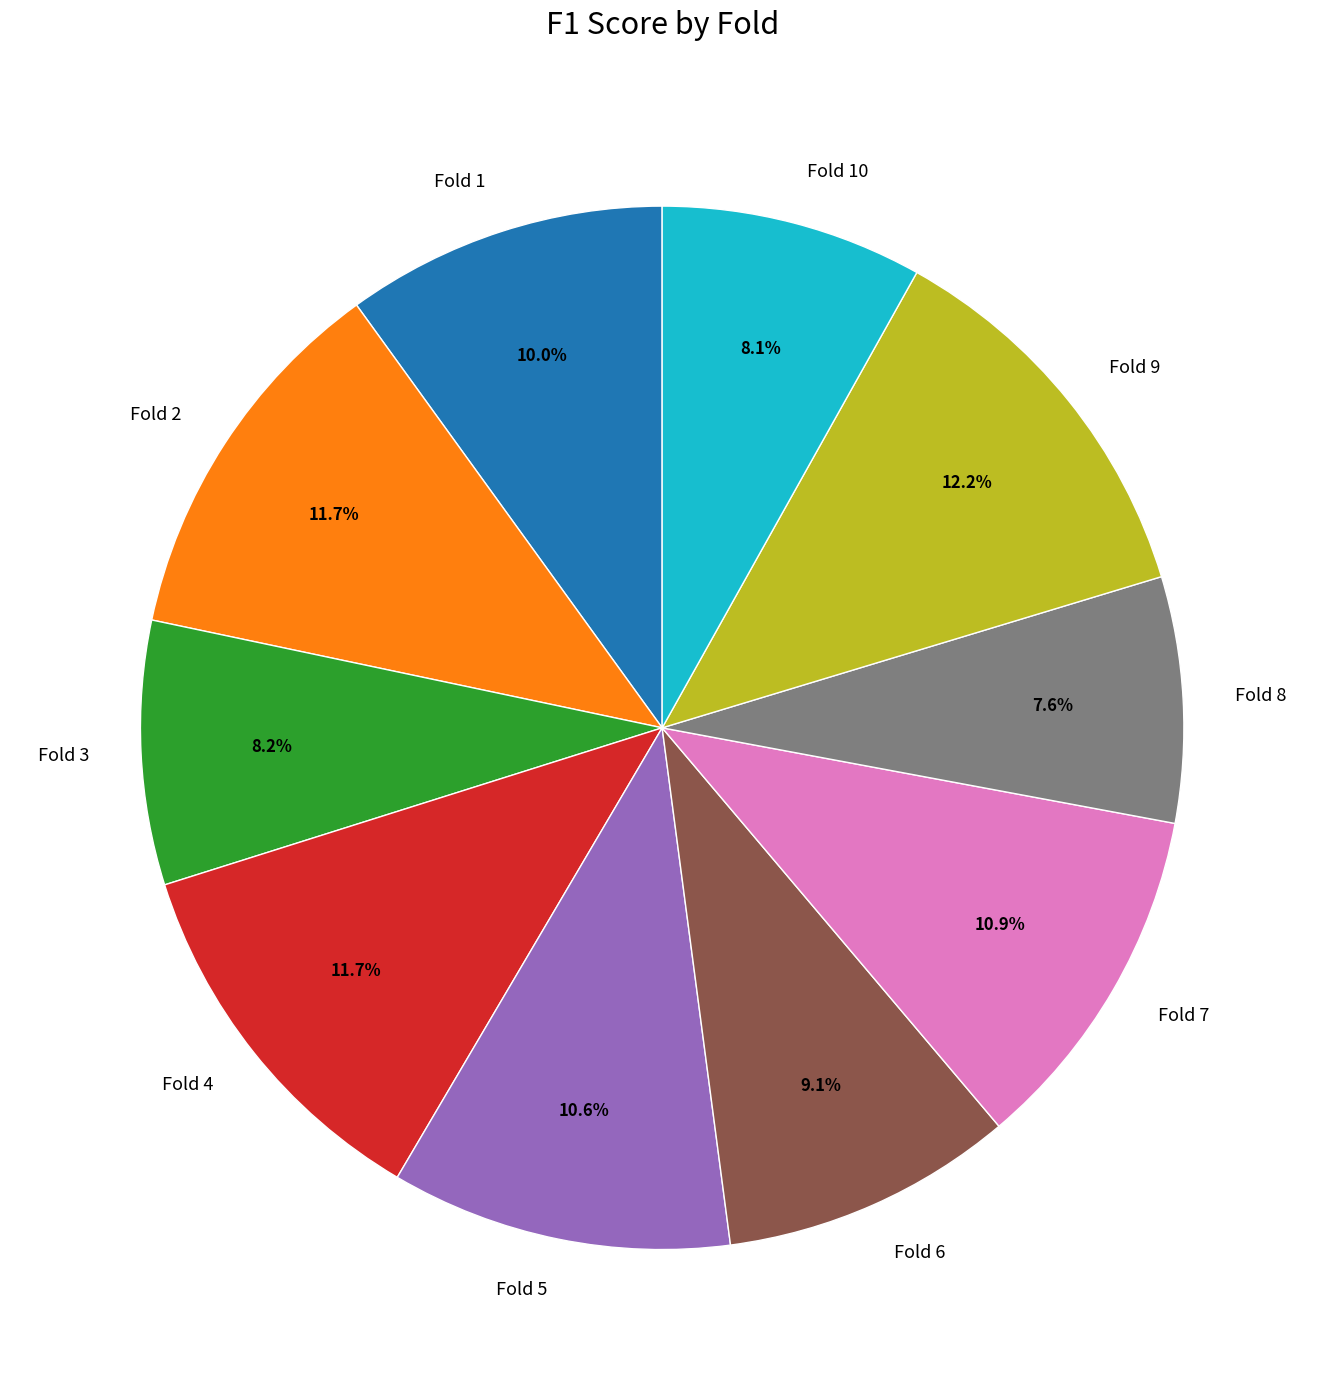

To the nearest percent, what is the difference between the largest and smallest slice percentages?

5%